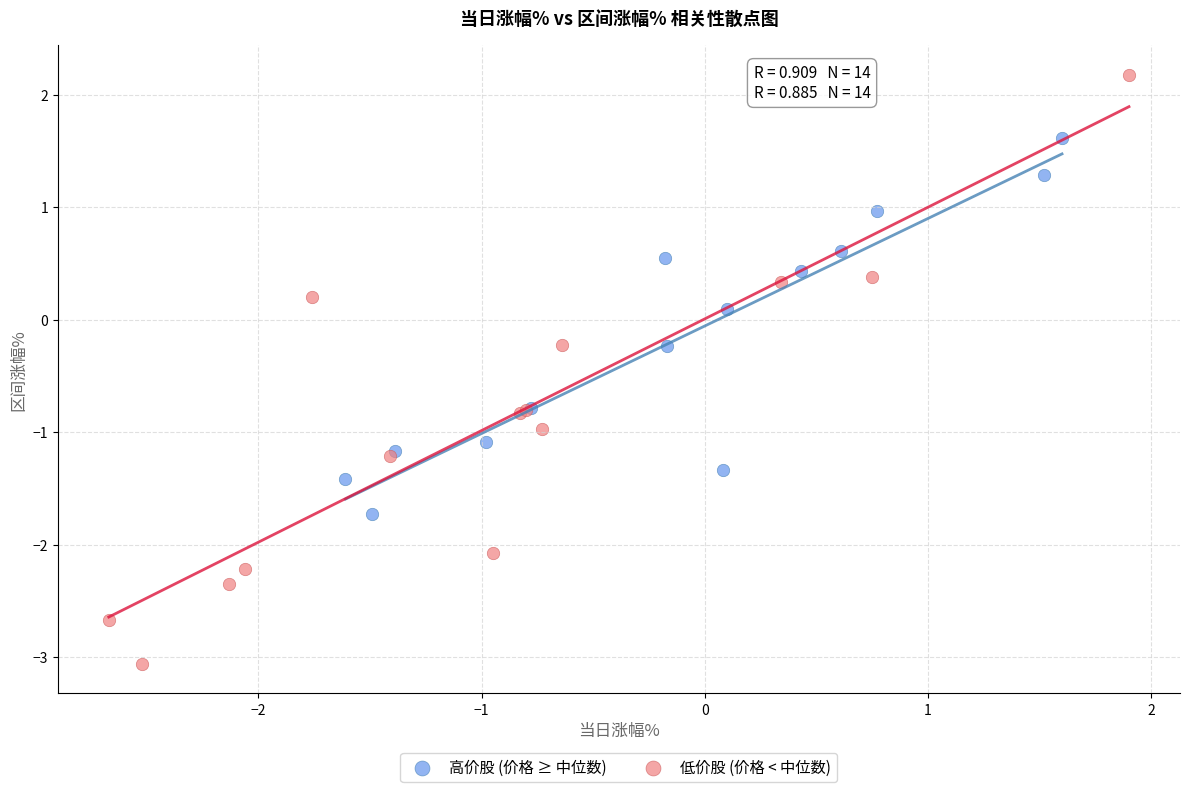

Which series reaches the minimum Y coordinate?

低价股 (价格 < 中位数)